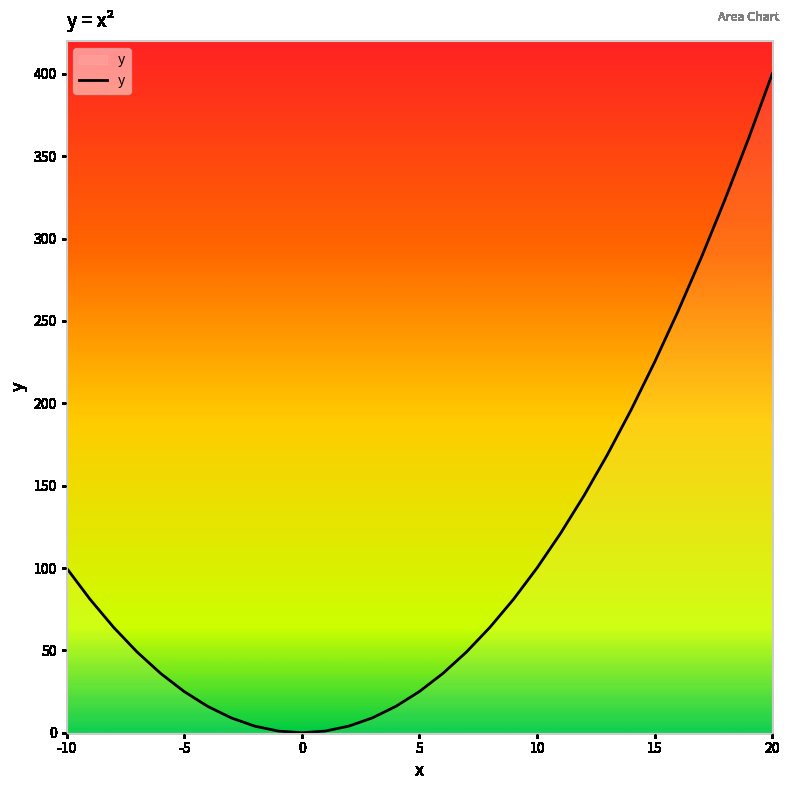

Count the number of data series in this chart.

1